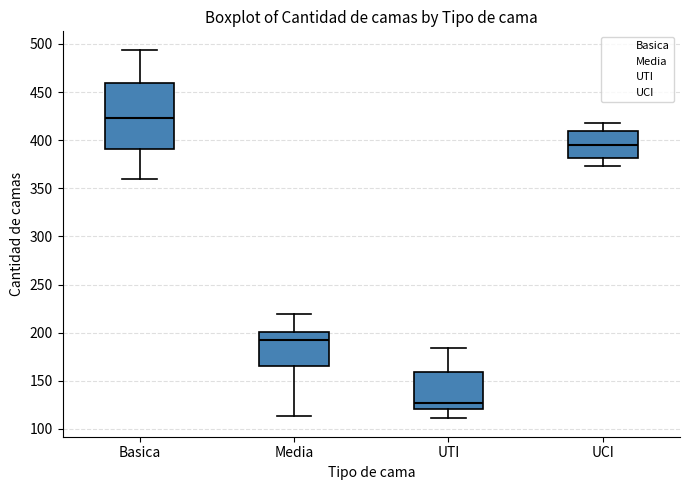

Which box is the tallest, from its lower edge to its upper edge?

Basica